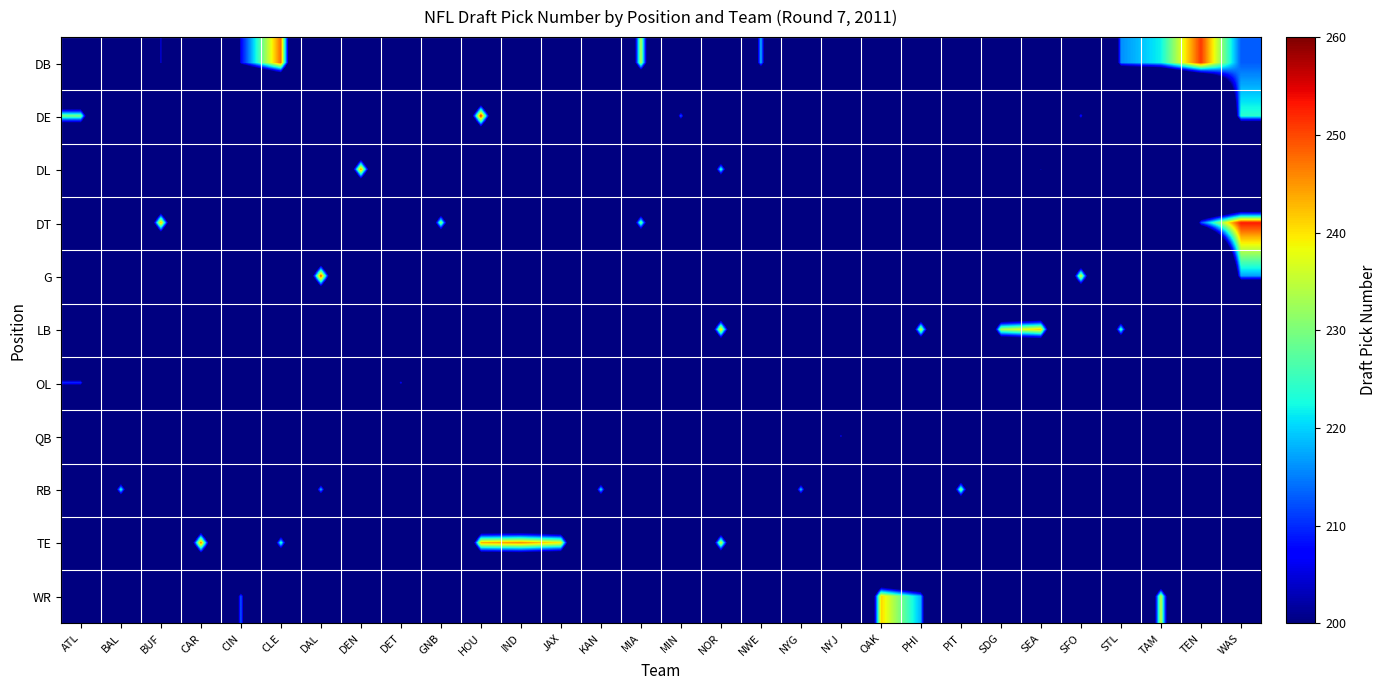

Reading left to right, what are all the values shown in this chart?

DB: ATL=0	BAL=0	BUF=206	CAR=0	CIN=207	CLE=248	DAL=0	DEN=0	DET=0	GNB=0	HOU=0	IND=0	JAX=0	KAN=0	MIA=235	MIN=0	NOR=0	NWE=219	NYG=0	NYJ=0	OAK=0	PHI=0	PIT=0	SDG=0	SEA=0	SFO=0	STL=216	TAM=222	TEN=251	WAS=213
DE: ATL=230	BAL=0	BUF=0	CAR=0	CIN=0	CLE=0	DAL=0	DEN=0	DET=0	GNB=0	HOU=254	IND=0	JAX=0	KAN=0	MIA=0	MIN=215	NOR=0	NWE=0	NYG=0	NYJ=0	OAK=0	PHI=0	PIT=0	SDG=0	SEA=0	SFO=211	STL=0	TAM=0	TEN=0	WAS=224
DL: ATL=0	BAL=0	BUF=0	CAR=0	CIN=0	CLE=0	DAL=0	DEN=247	DET=0	GNB=0	HOU=0	IND=0	JAX=0	KAN=0	MIA=0	MIN=0	NOR=226	NWE=0	NYG=0	NYJ=0	OAK=0	PHI=0	PIT=0	SDG=0	SEA=205	SFO=0	STL=0	TAM=0	TEN=0	WAS=0
DT: ATL=0	BAL=0	BUF=245	CAR=0	CIN=0	CLE=0	DAL=0	DEN=0	DET=0	GNB=233	HOU=0	IND=0	JAX=0	KAN=0	MIA=231	MIN=0	NOR=0	NWE=0	NYG=0	NYJ=0	OAK=0	PHI=0	PIT=0	SDG=0	SEA=0	SFO=0	STL=0	TAM=0	TEN=212	WAS=253
G: ATL=0	BAL=0	BUF=0	CAR=0	CIN=0	CLE=0	DAL=252	DEN=0	DET=0	GNB=0	HOU=0	IND=0	JAX=0	KAN=0	MIA=0	MIN=0	NOR=0	NWE=0	NYG=0	NYJ=0	OAK=0	PHI=0	PIT=0	SDG=0	SEA=0	SFO=239	STL=0	TAM=0	TEN=0	WAS=217
LB: ATL=0	BAL=0	BUF=0	CAR=0	CIN=0	CLE=0	DAL=0	DEN=0	DET=0	GNB=0	HOU=0	IND=0	JAX=0	KAN=0	MIA=0	MIN=0	NOR=243	NWE=0	NYG=0	NYJ=0	OAK=0	PHI=237	PIT=0	SDG=234	SEA=242	SFO=0	STL=228	TAM=0	TEN=0	WAS=0
OL: ATL=210	BAL=0	BUF=0	CAR=0	CIN=0	CLE=0	DAL=0	DEN=0	DET=209	GNB=0	HOU=0	IND=0	JAX=0	KAN=0	MIA=0	MIN=0	NOR=0	NWE=0	NYG=0	NYJ=0	OAK=0	PHI=0	PIT=0	SDG=0	SEA=0	SFO=0	STL=0	TAM=0	TEN=0	WAS=0
QB: ATL=0	BAL=0	BUF=0	CAR=0	CIN=0	CLE=0	DAL=0	DEN=0	DET=0	GNB=0	HOU=0	IND=0	JAX=0	KAN=0	MIA=0	MIN=0	NOR=0	NWE=0	NYG=0	NYJ=208	OAK=0	PHI=0	PIT=0	SDG=0	SEA=0	SFO=0	STL=0	TAM=0	TEN=0	WAS=0
RB: ATL=0	BAL=225	BUF=0	CAR=0	CIN=0	CLE=0	DAL=220	DEN=0	DET=0	GNB=0	HOU=0	IND=0	JAX=0	KAN=223	MIA=0	MIN=0	NOR=0	NWE=0	NYG=221	NYJ=0	OAK=0	PHI=0	PIT=232	SDG=0	SEA=0	SFO=0	STL=0	TAM=0	TEN=0	WAS=0
TE: ATL=0	BAL=0	BUF=0	CAR=249	CIN=0	CLE=227	DAL=0	DEN=0	DET=0	GNB=0	HOU=244	IND=246	JAX=240	KAN=0	MIA=0	MIN=0	NOR=238	NWE=0	NYG=0	NYJ=0	OAK=0	PHI=0	PIT=0	SDG=0	SEA=0	SFO=0	STL=0	TAM=0	TEN=0	WAS=0
WR: ATL=0	BAL=0	BUF=0	CAR=0	CIN=214	CLE=0	DAL=0	DEN=0	DET=0	GNB=0	HOU=0	IND=0	JAX=0	KAN=0	MIA=0	MIN=0	NOR=0	NWE=0	NYG=0	NYJ=0	OAK=241	PHI=218	PIT=0	SDG=0	SEA=0	SFO=0	STL=0	TAM=236	TEN=0	WAS=0